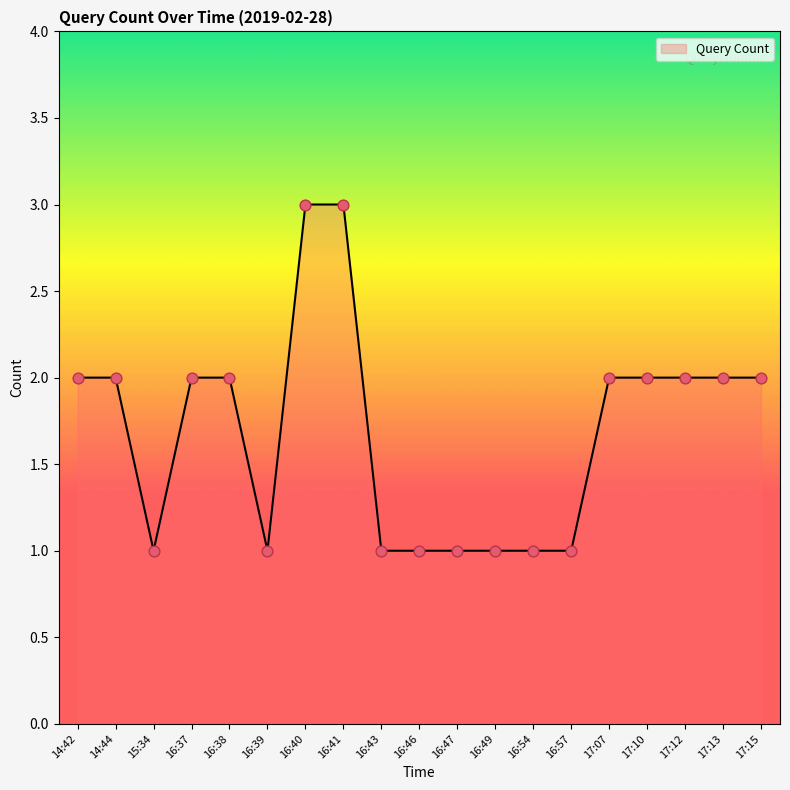

Which has a higher value, 16:47 or 17:12?

17:12